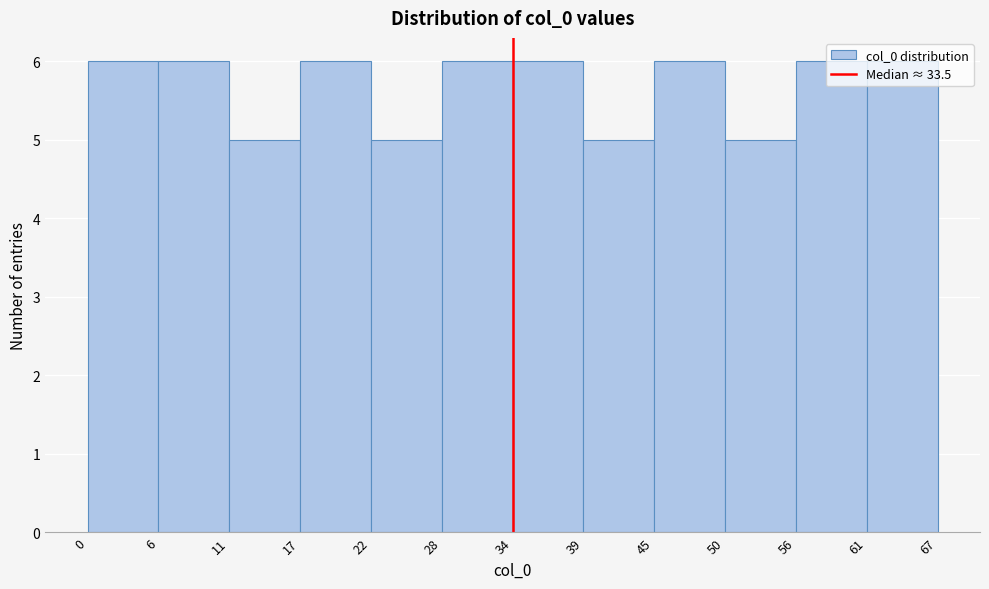

What is the height of the bar covering 39 to 45 on the x-axis? The values are not printed on the chart, so give them approximately, as read against the axis.

5